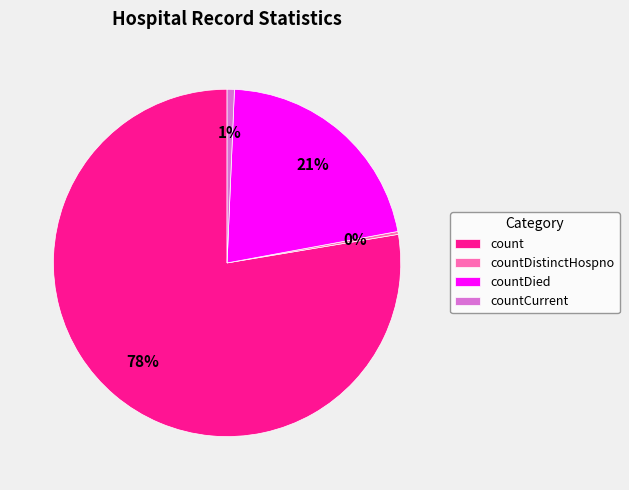

To the nearest percent, what is the combined percentage of countDied and count?

99%